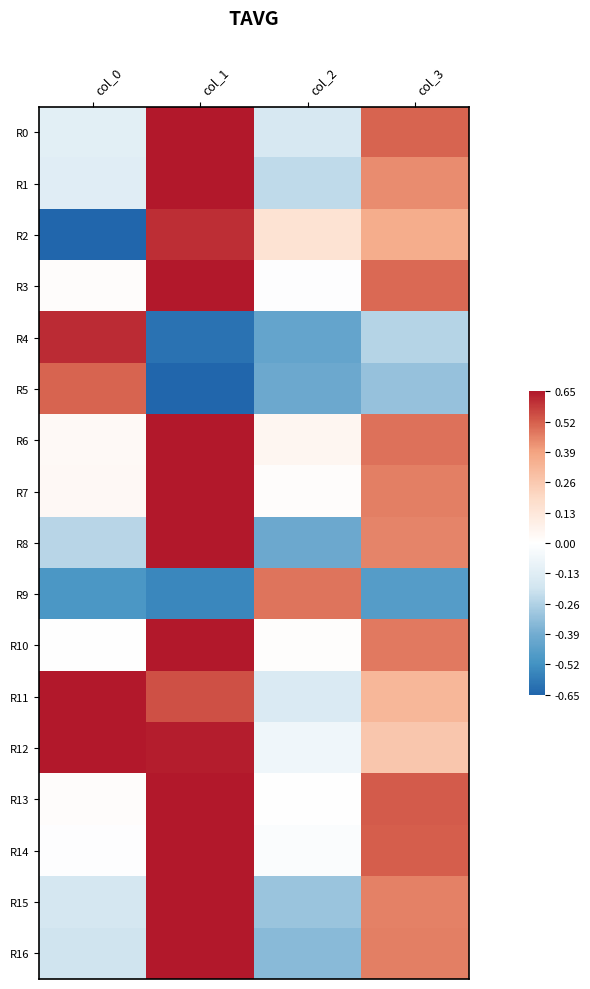

Which label corresponds to the smallest value in the chart?

col_0